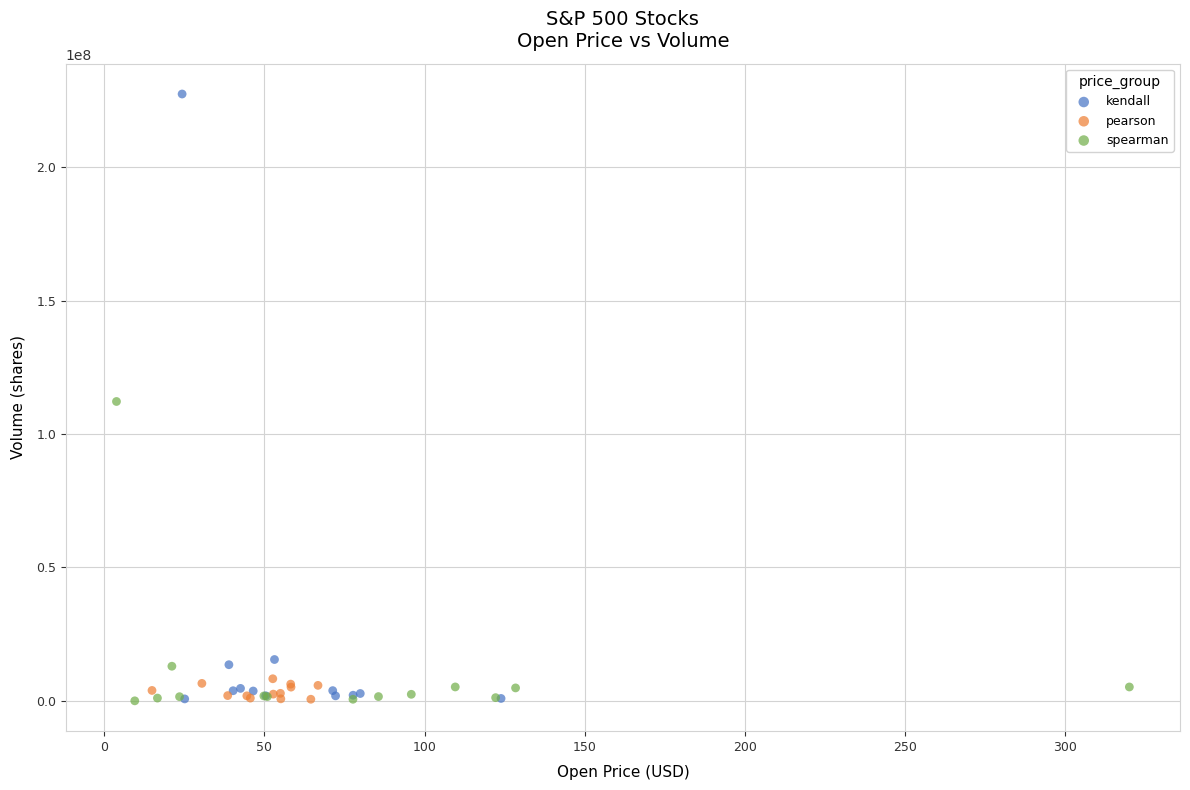

Which series reaches the maximum Y coordinate?

kendall